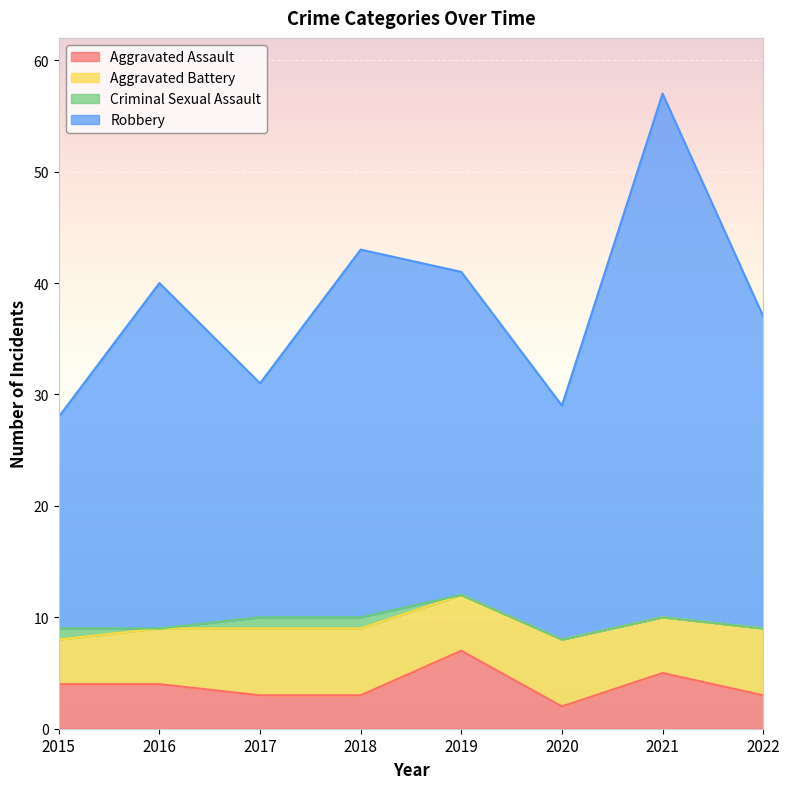

At which label does Robbery first exceed 40?

2018